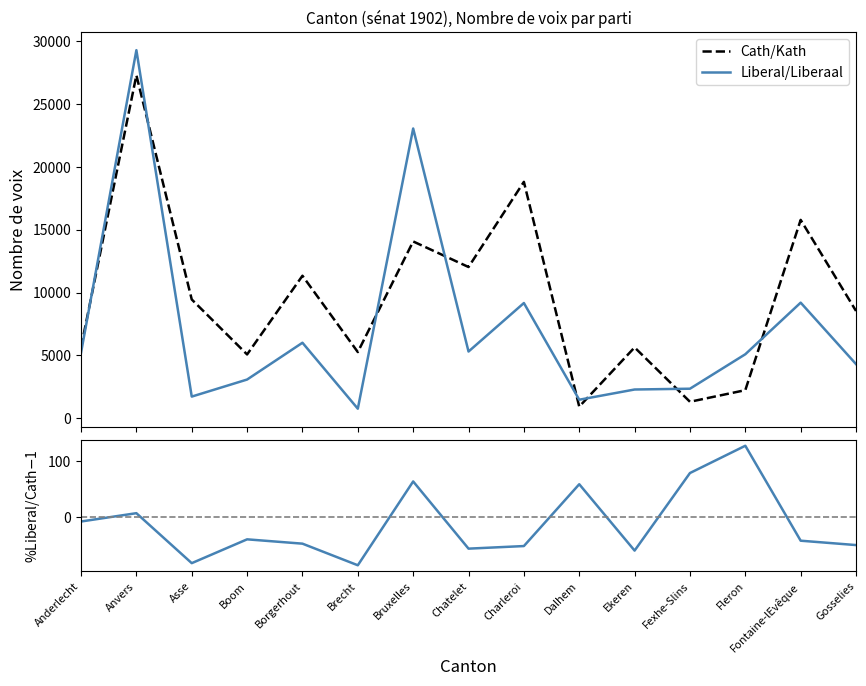

What is the label of the 15th point from the left?

Gosselies